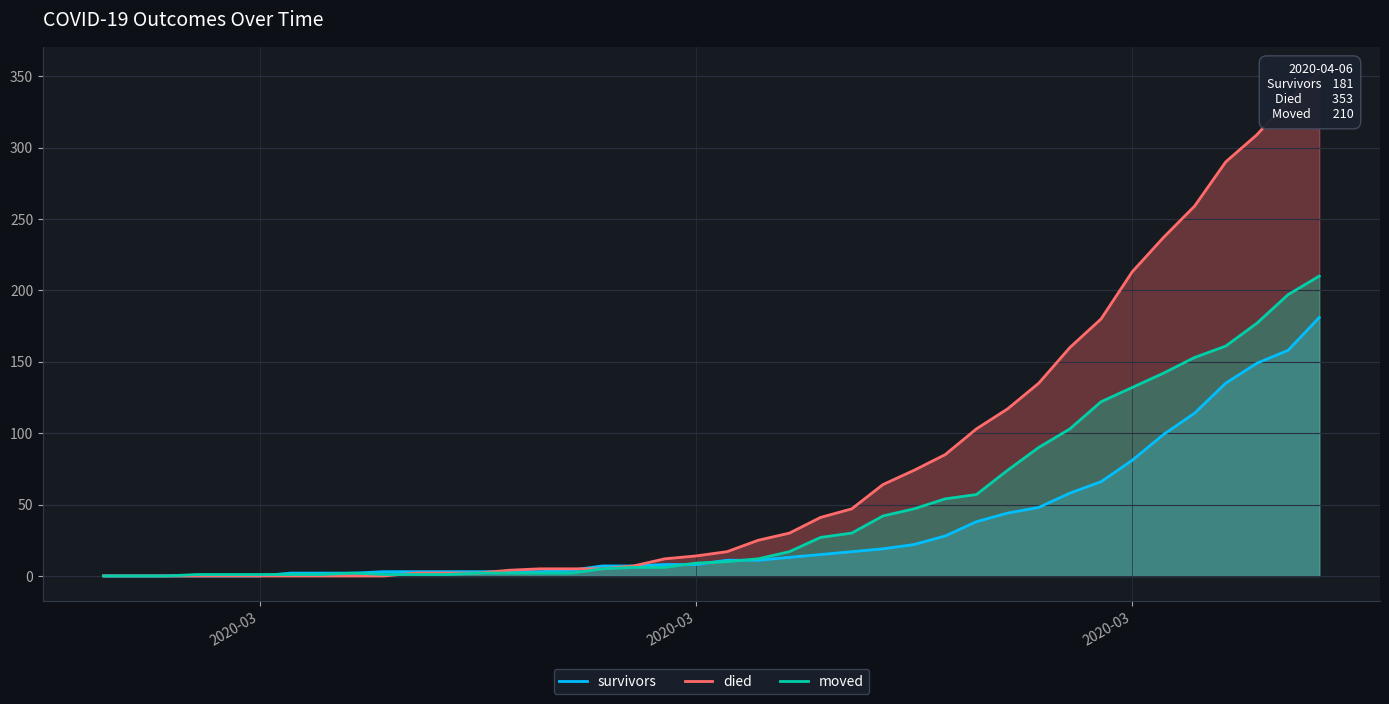

Rank the series by their average value, from lowest to highest.

survivors, moved, died